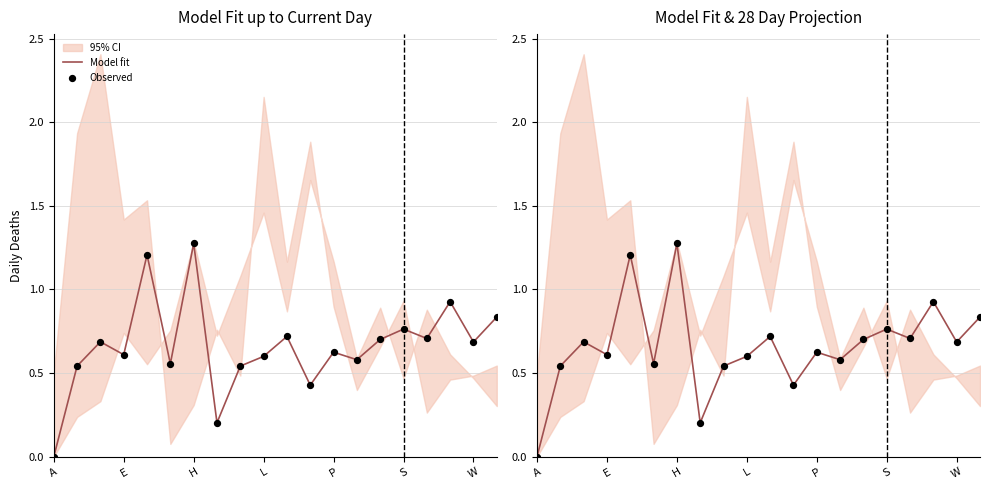

What is the total value across all series at 17?

1.9